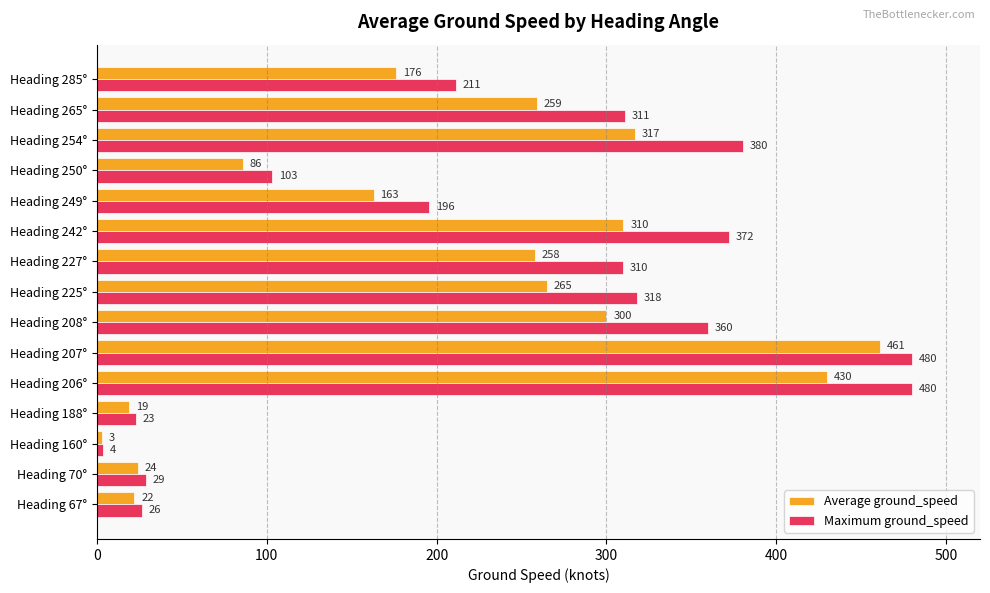

Which series has the largest total across all categories?

Maximum ground_speed